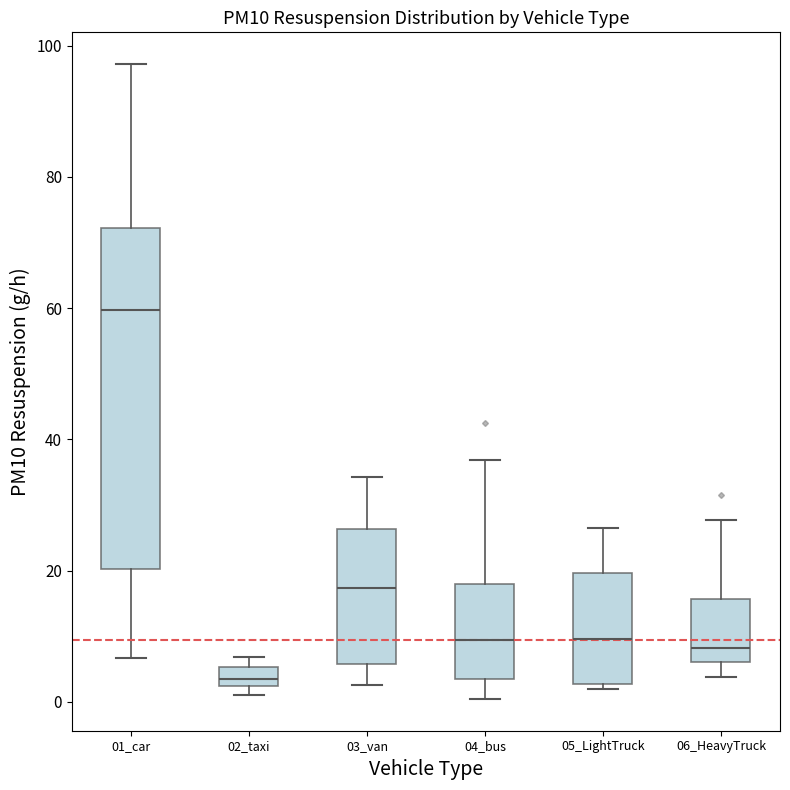

Where is the lower edge of the box for 04_bus on the y-axis? The values are not printed on the chart, so give them approximately, as read against the axis.

4